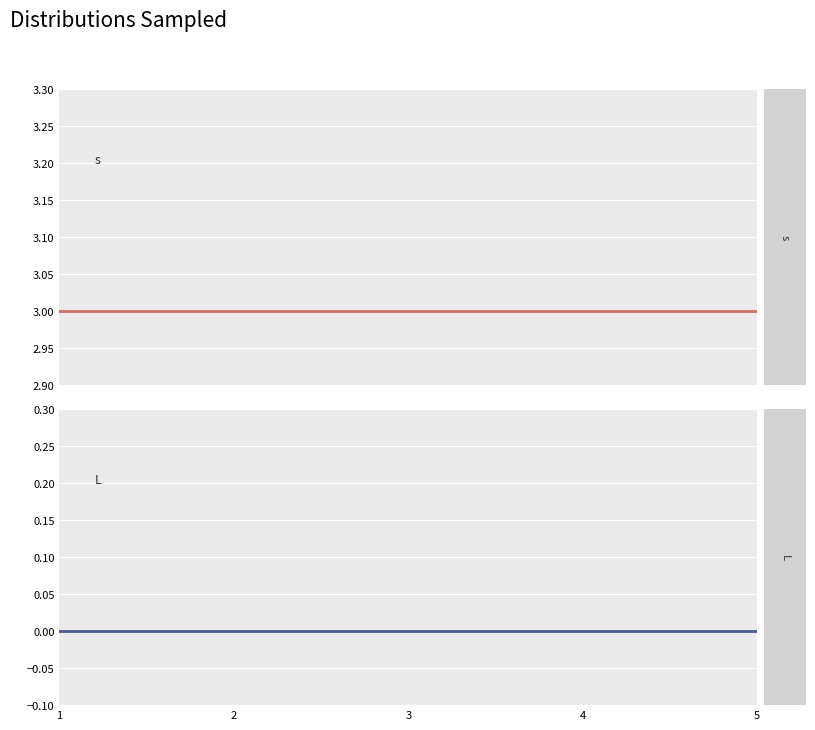

True or false: L has more than 0 points higher than both neighbors.

False